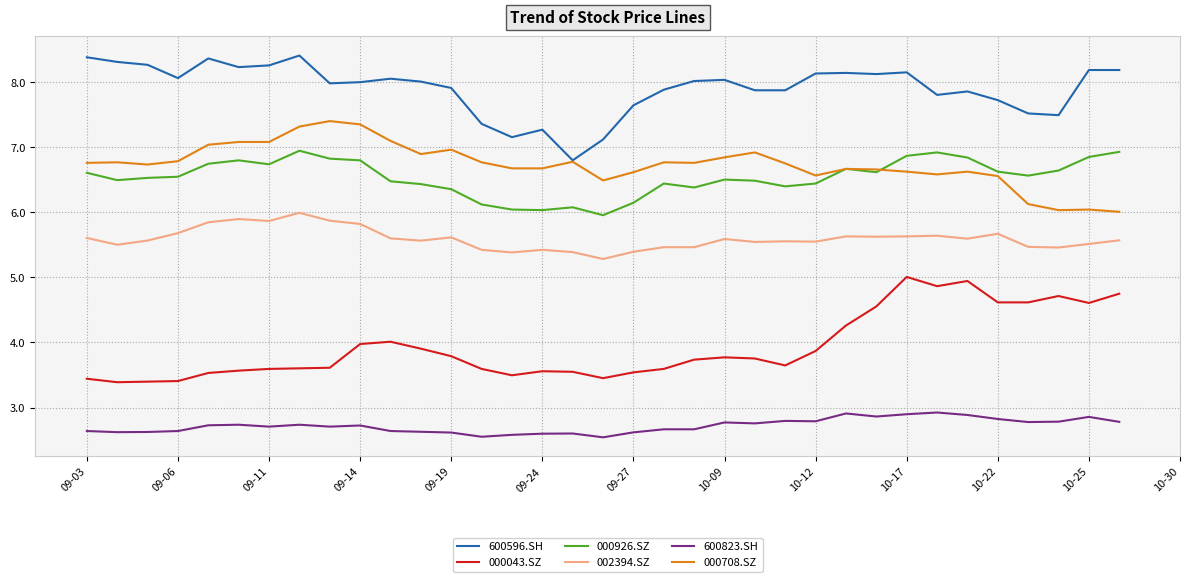

What is the minimum value shown in the chart?

2.5